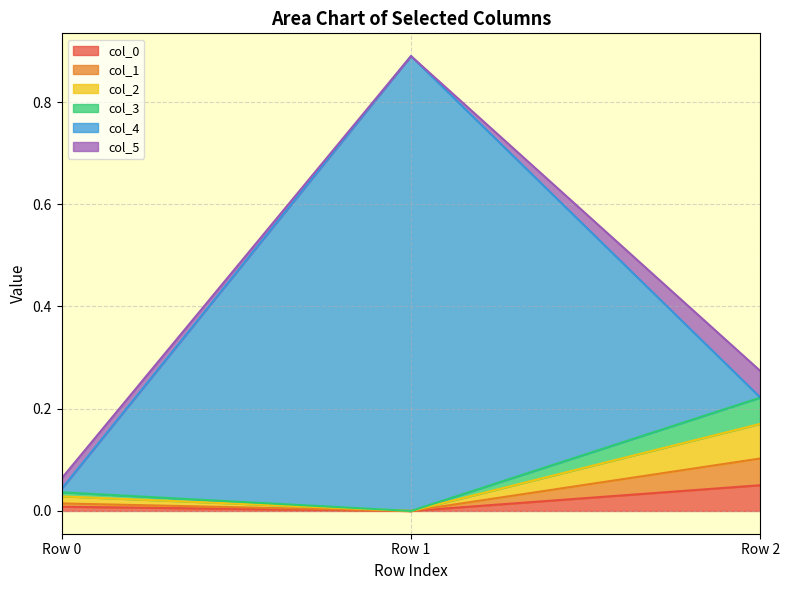

At which category is the sum across all series the highest?

Row 1